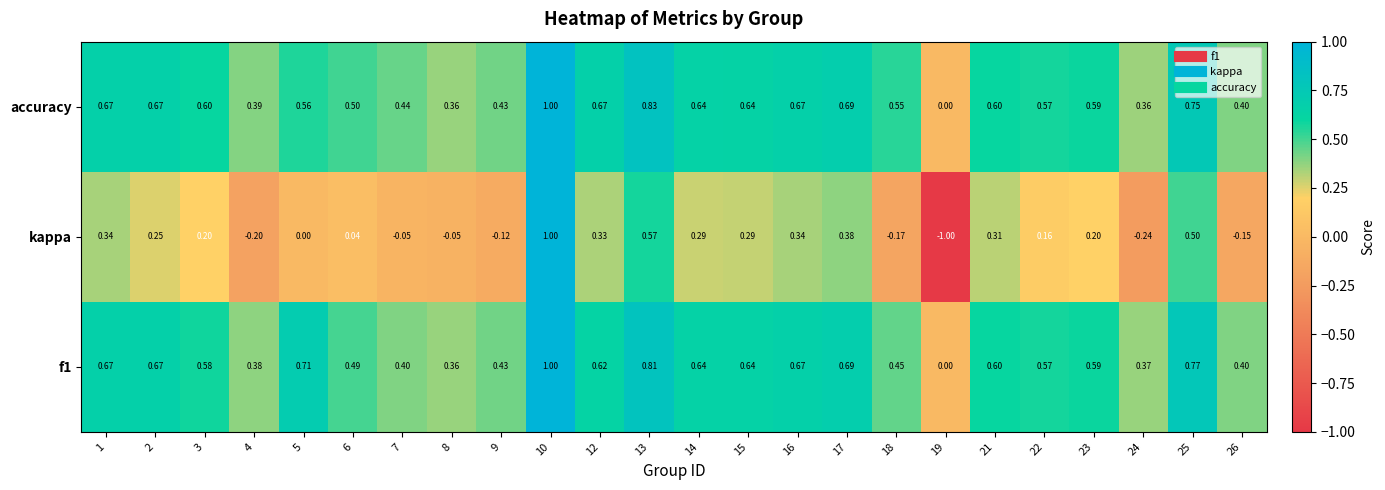

Is the value of accuracy at 23 greater than the value of f1 at 15?

No